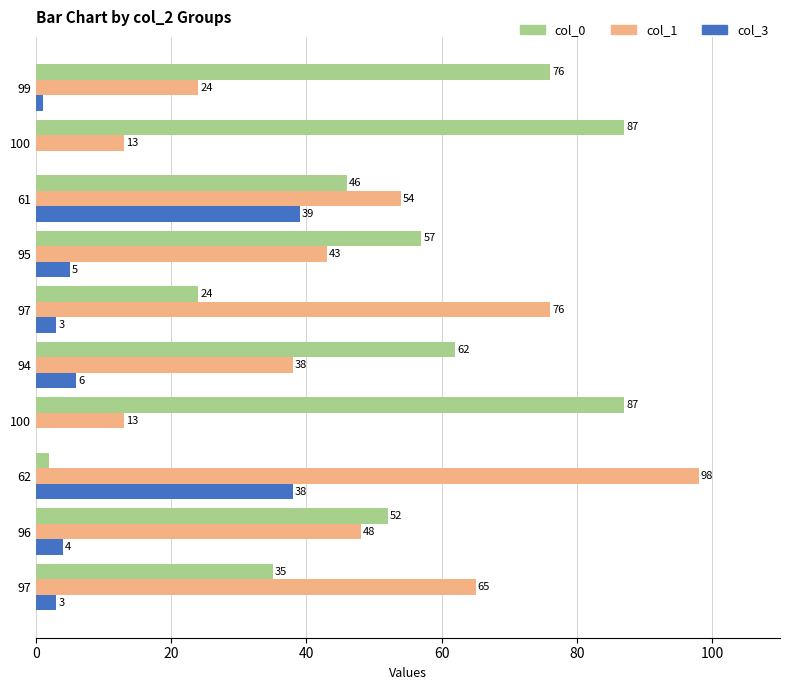

Reading left to right, what are all the values shown in this chart?

col_0: 35	52	2	87	62	24	57	46	87	76
col_1: 65	48	98	13	38	76	43	54	13	24
col_3: 3	4	38	0	6	3	5	39	0	1